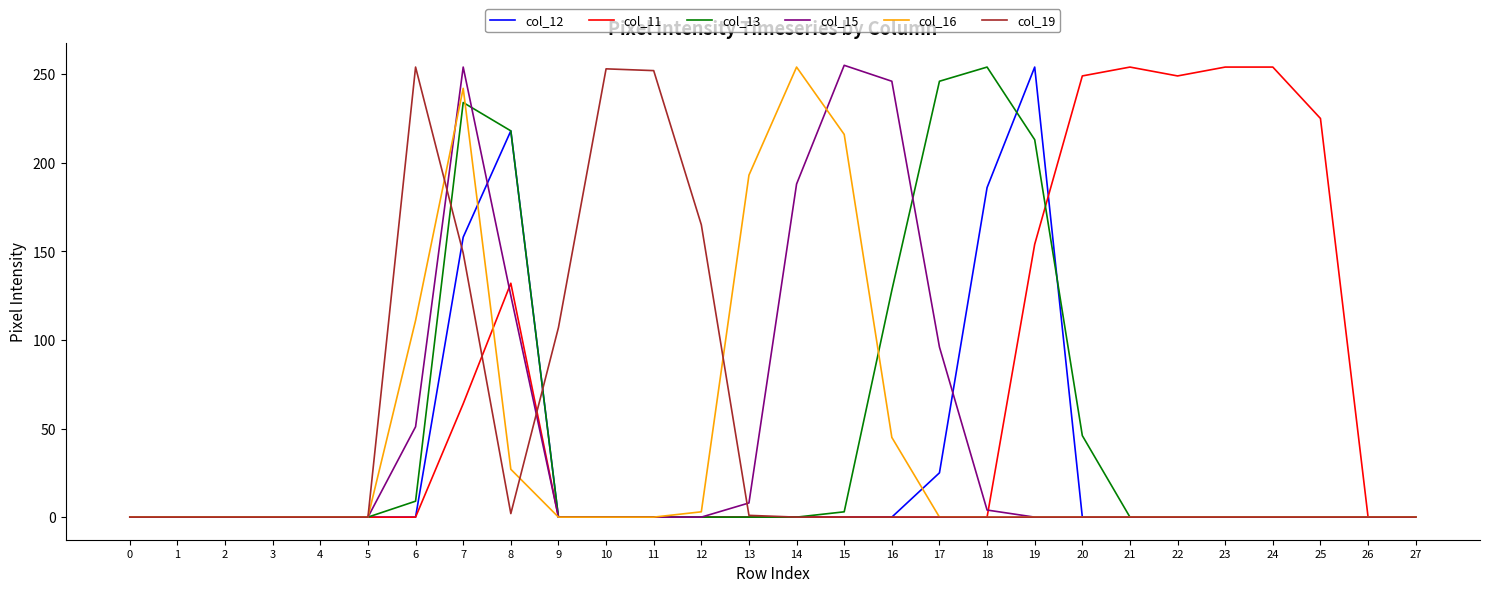

What is the maximum value shown in the chart?

255